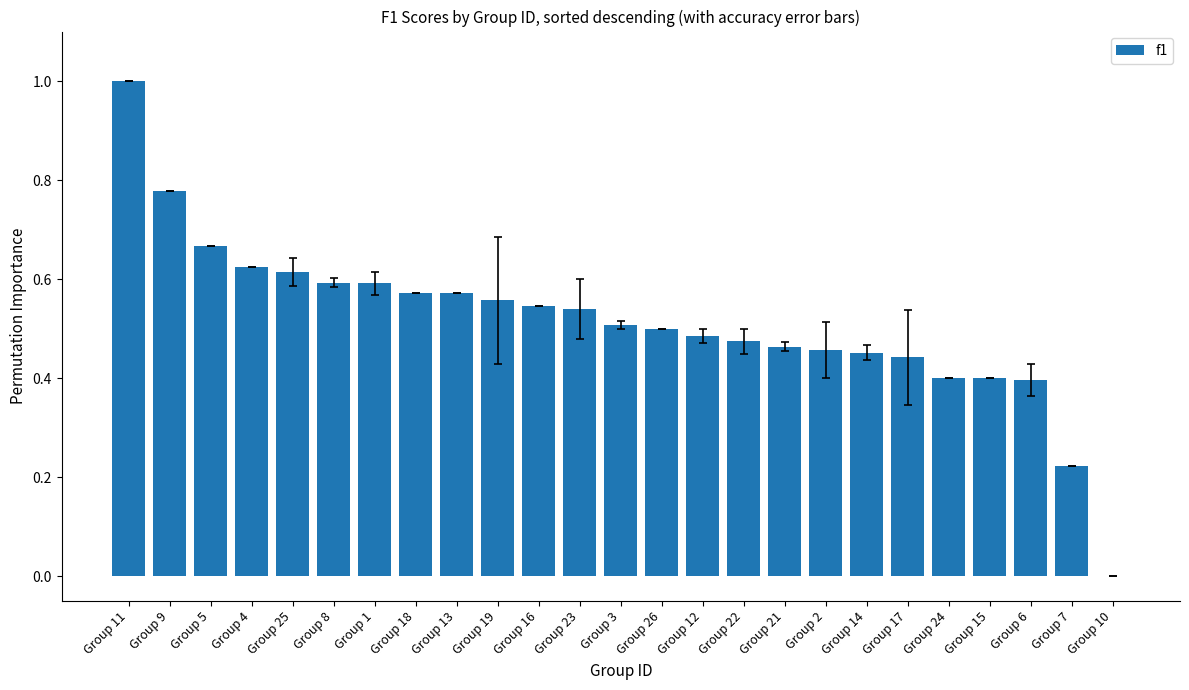

What is the sum of the values at Group 21 and Group 6?

0.9